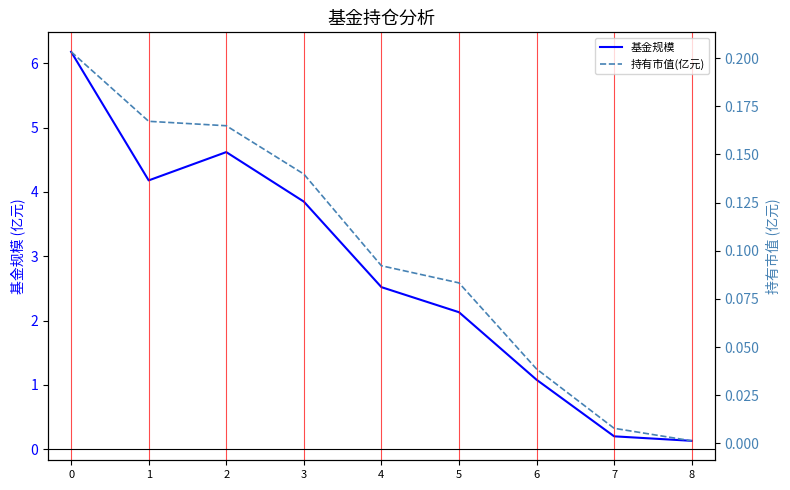

True or false: 持有市值(亿元) and 基金规模 cross at least once.

False